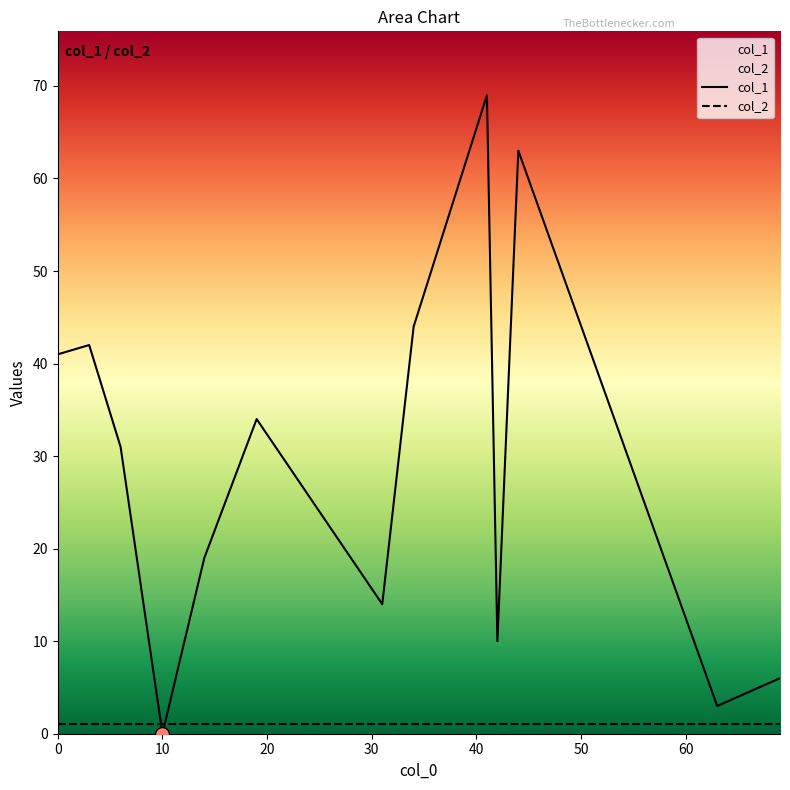

Is it true that col_1 equals 0 at 10?

True